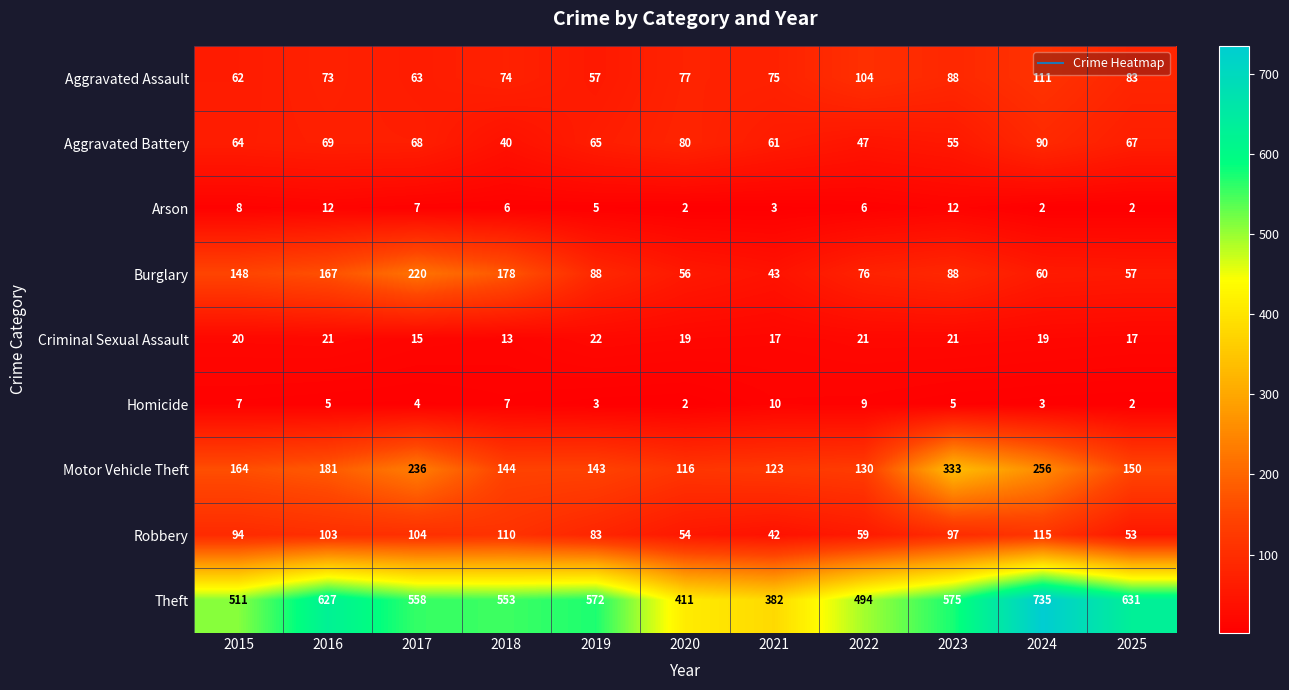

True or false: Motor Vehicle Theft has a value of 37 at 2019.

False